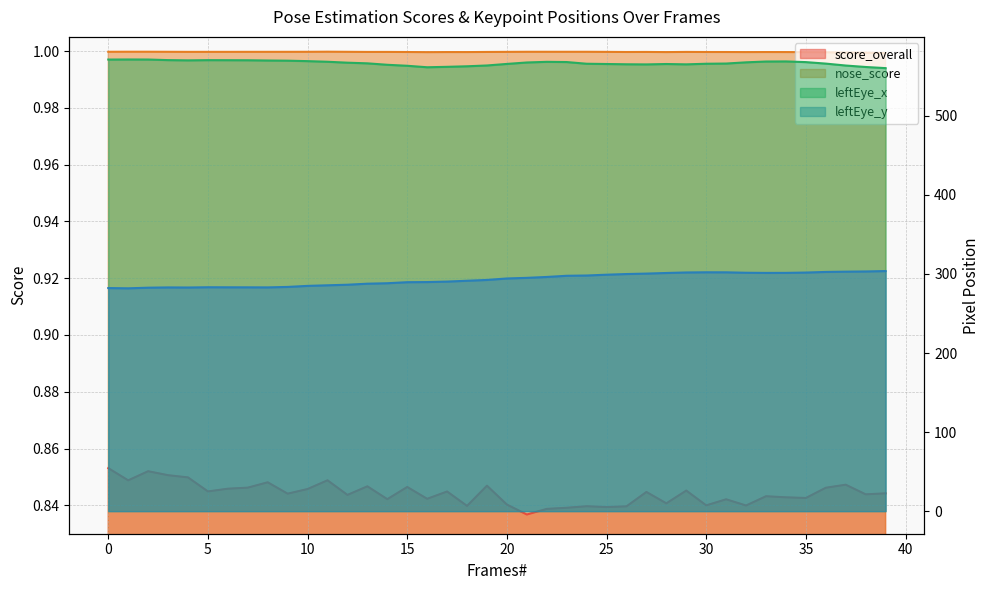

What is the value of the leftEye_x point at the 5th from the left?

570.1